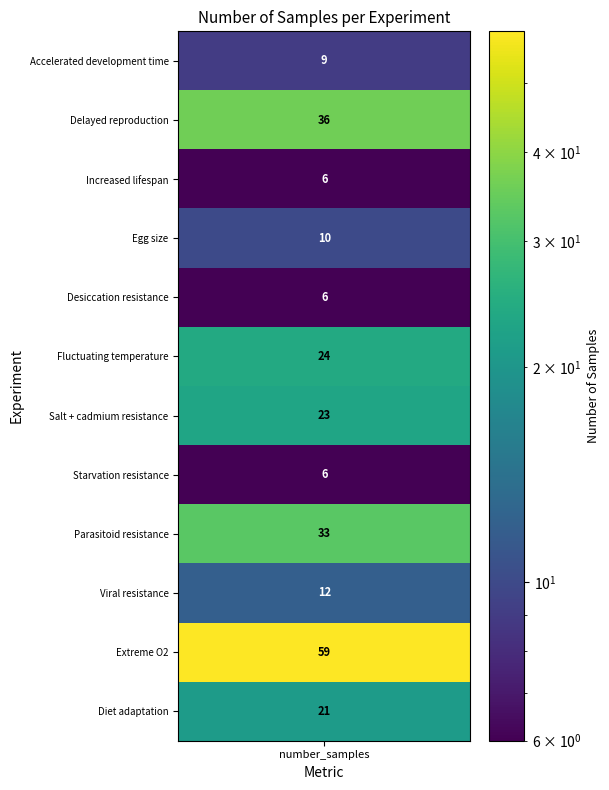

How many data points are less than 21?

6